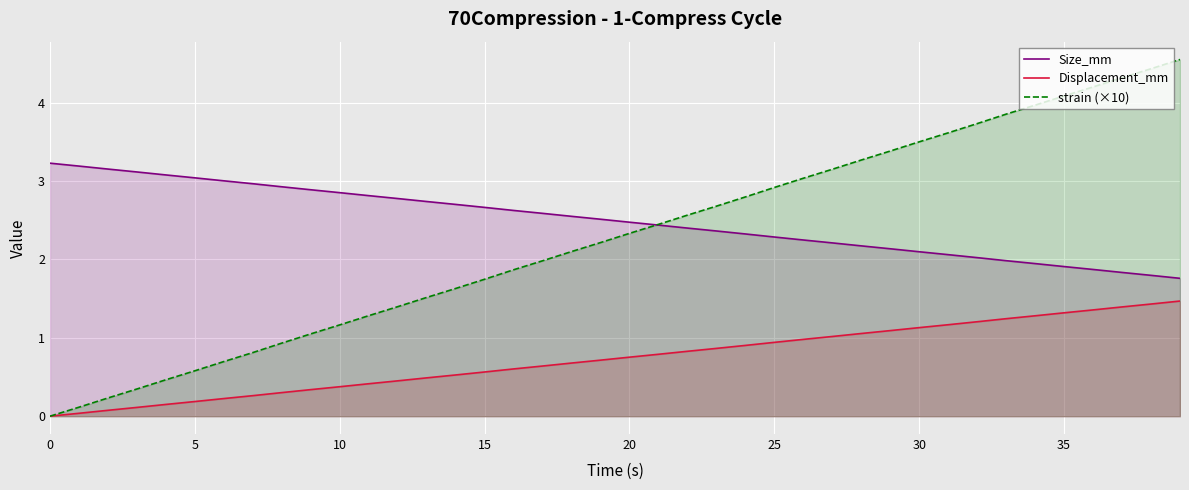

What is the difference between the highest and lowest values at 26?

2.1